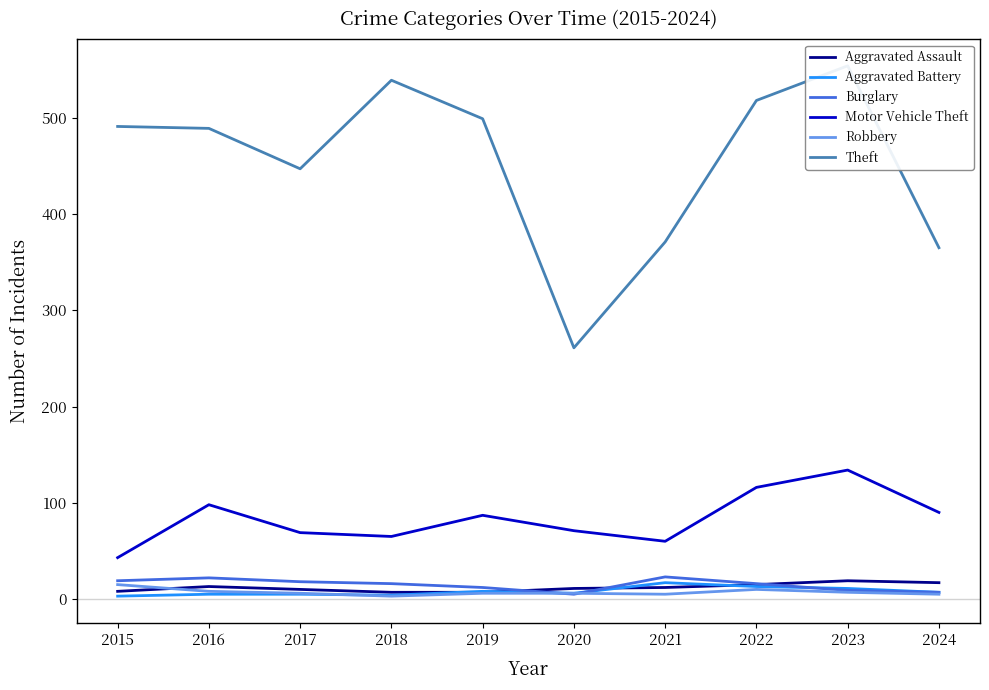

Which category has the highest value in the Burglary series?

2021